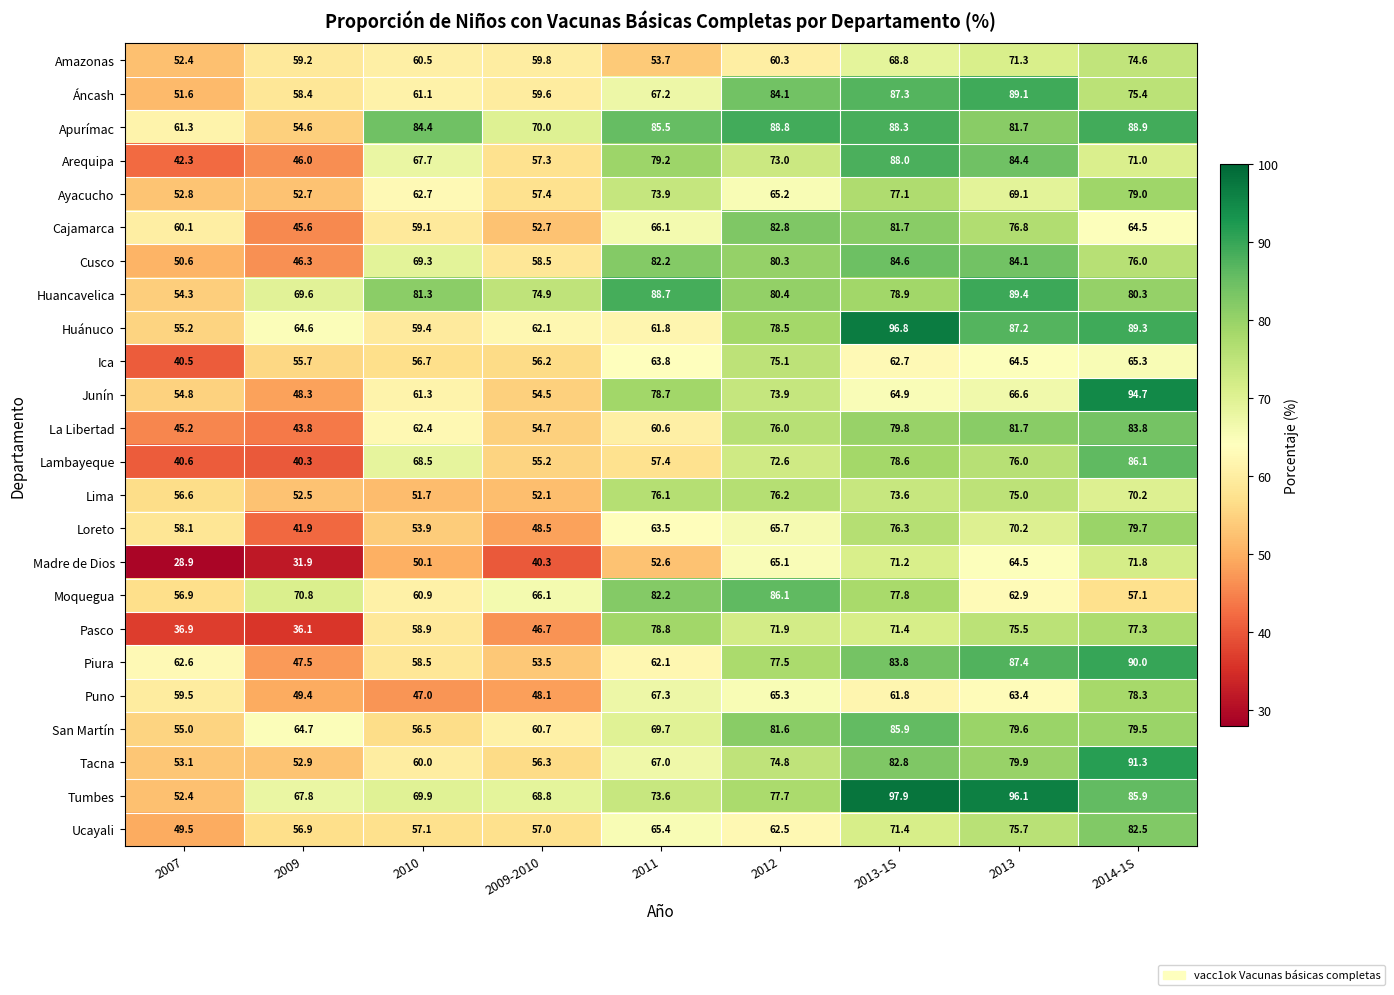

What is the difference between the Ica values at 2013-1S and 2013?

1.8